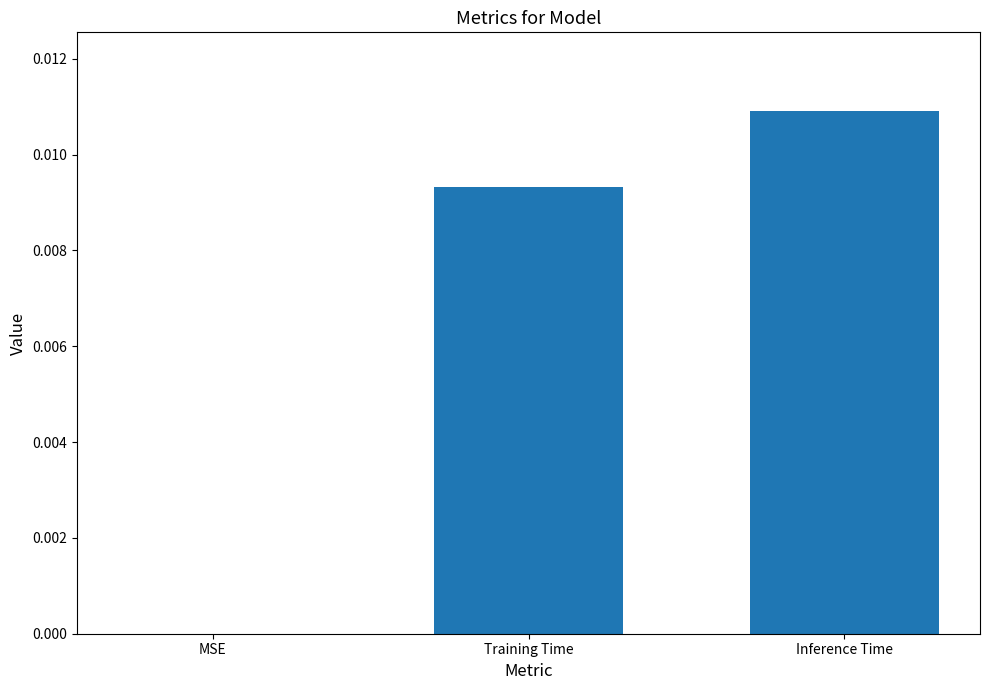

Between Training Time and MSE, which is larger?

Training Time